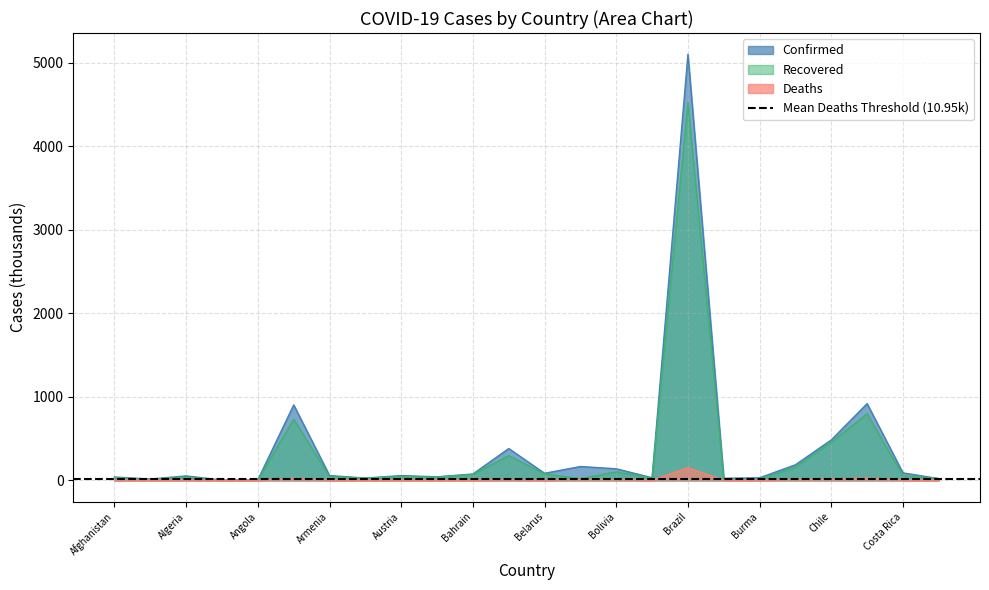

True or false: Deaths has more than 0 interior local peaks.

True